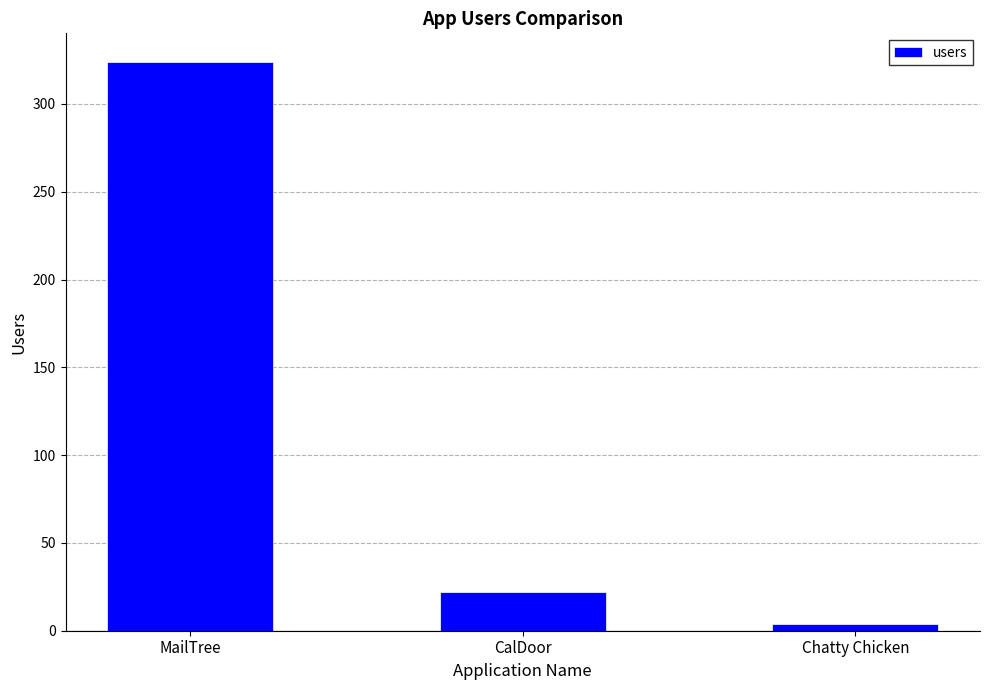

Which category has the highest value across all series?

MailTree